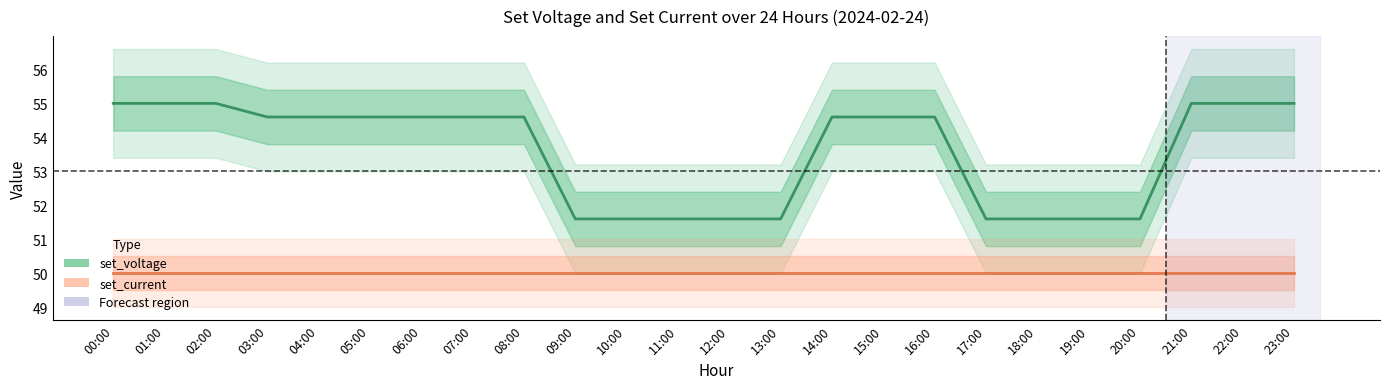

What is the average value of the set_voltage series?

53.6